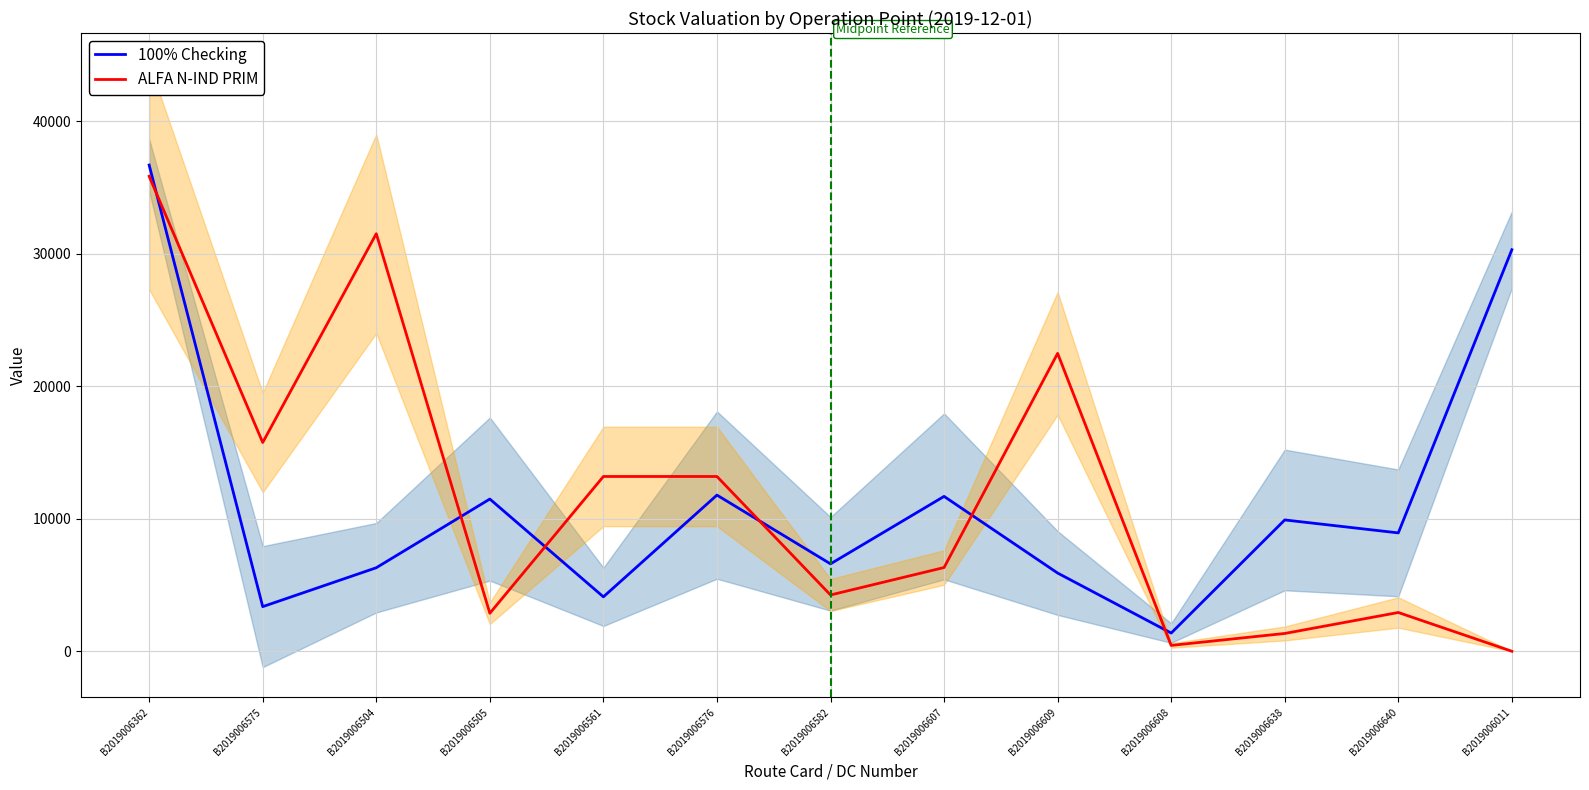

Reading right to left, transcribe all the data shown in this chart.

100% Checking: B2019006011=30291.8	B2019006640=8929.2	B2019006638=9906.4	B2019006608=1372.0	B2019006609=5899.6	B2019006607=11683.0	B2019006582=6592.6	B2019006576=11781.0	B2019006561=4104.8	B2019006505=11482.8	B2019006504=6300.0	B2019006575=3366.1	B2019006362=36678.9
ALFA N-IND PRIM: B2019006011=0.0	B2019006640=2923.4	B2019006638=1341.9	B2019006608=440.9	B2019006609=22472.4	B2019006607=6315.6	B2019006582=4245.6	B2019006576=13185.0	B2019006561=13185.0	B2019006505=2866.4	B2019006504=31500.0	B2019006575=15750.0	B2019006362=35831.2